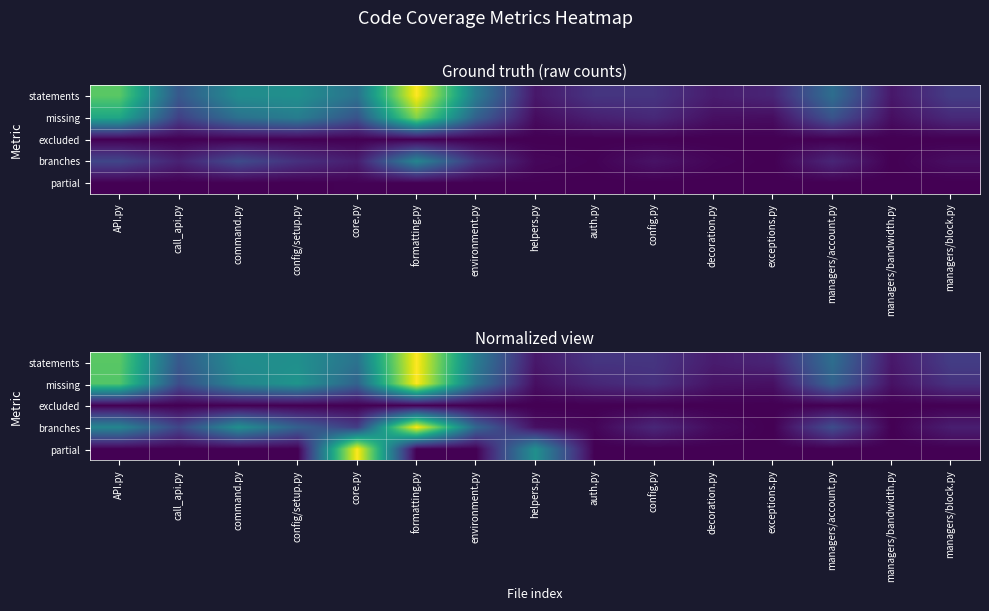

What is the greatest value displayed?

1.0